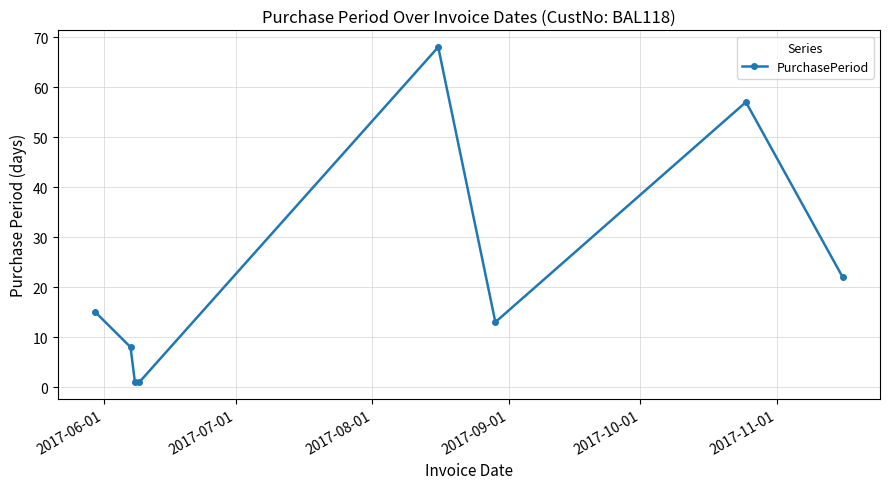

What is the value of the 5th point from the left?

68